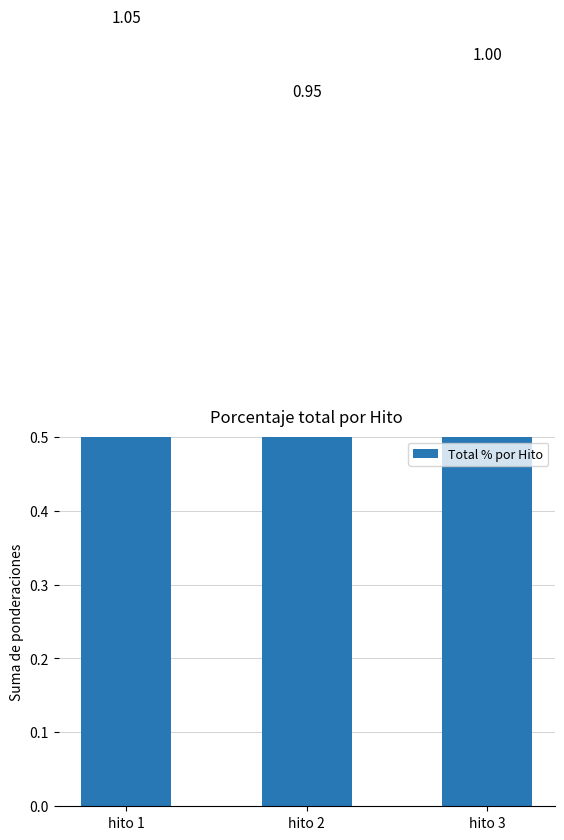

Count the number of data series in this chart.

1